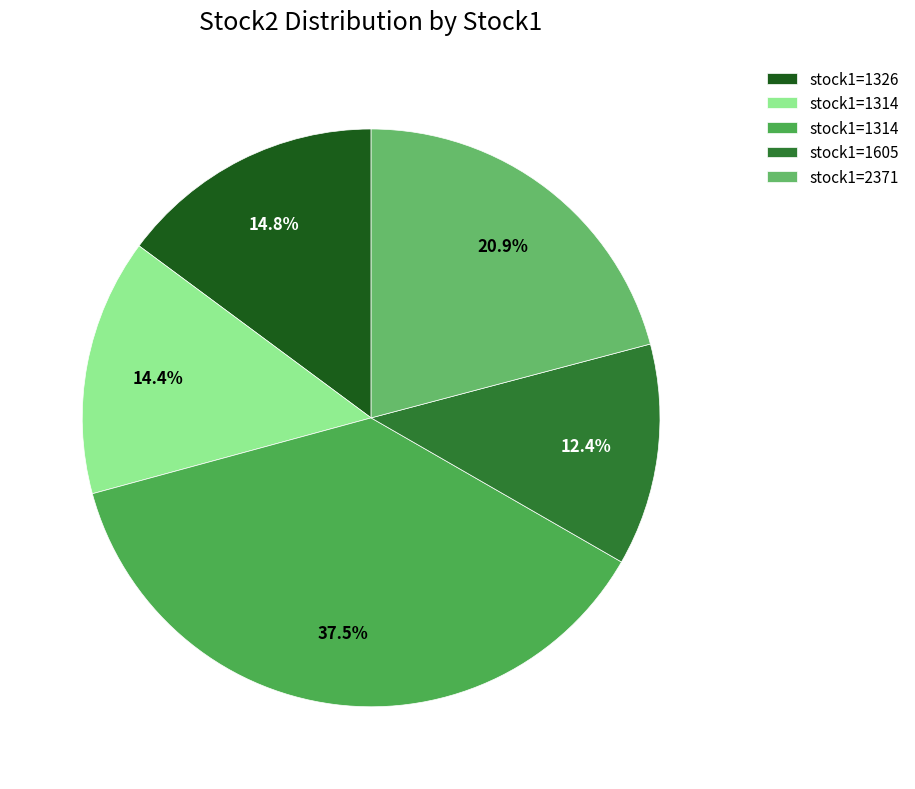

To the nearest percent, what is the average slice percentage?

20%